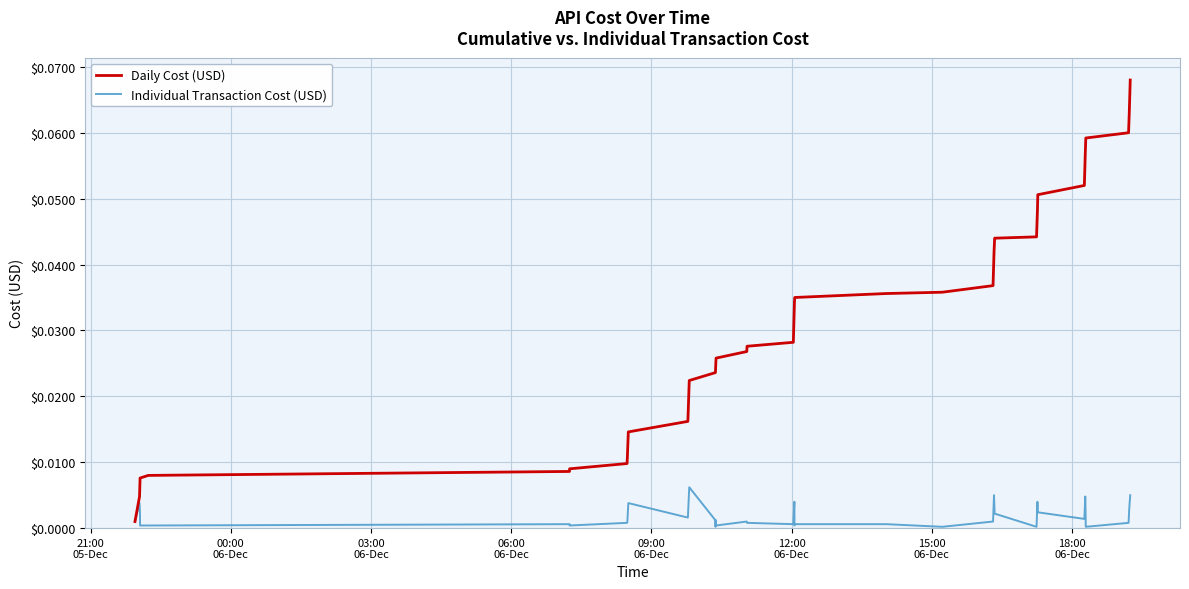

Which series has the largest total across all categories?

Daily Cost (USD)